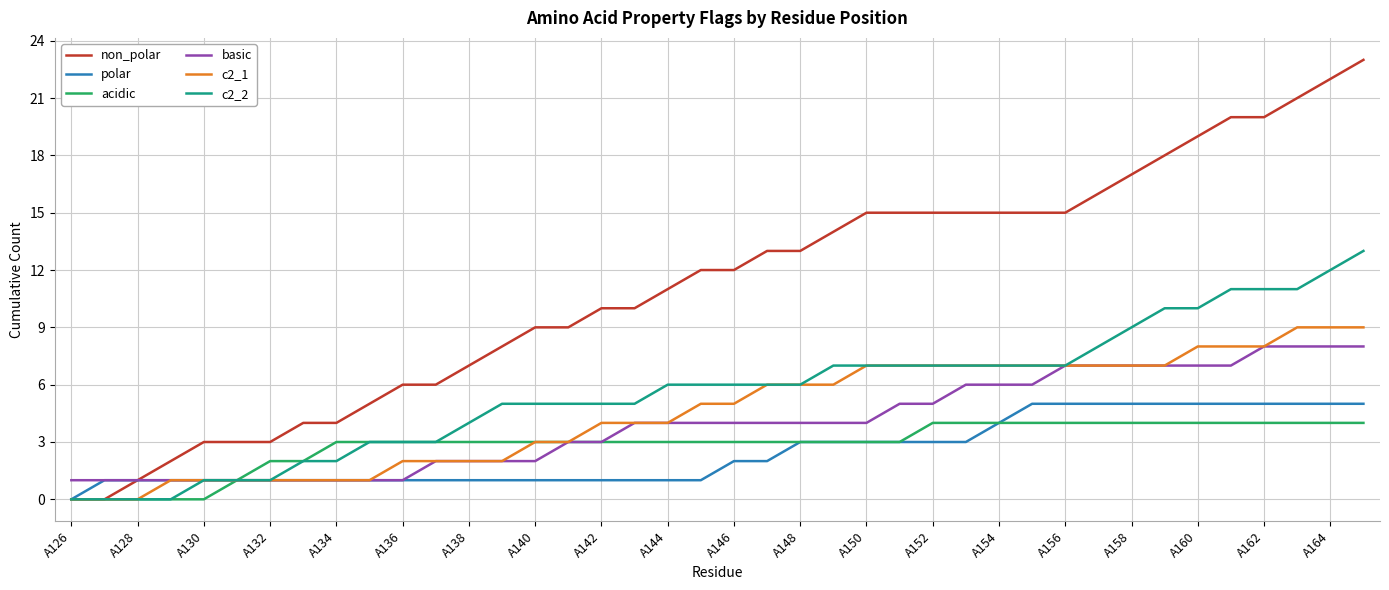

Which series has the largest range (max minus min)?

non_polar